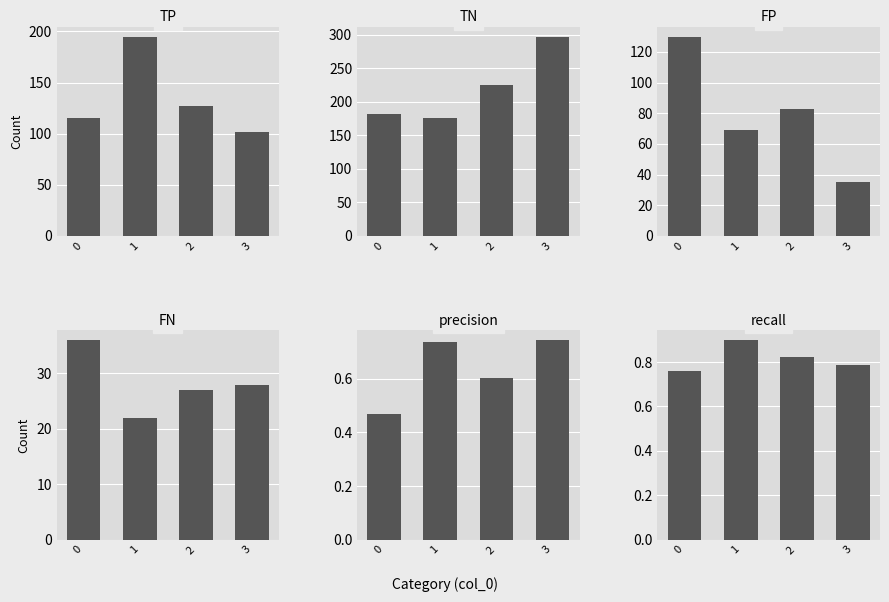

At how many categories does at least one series exceed 167?

4